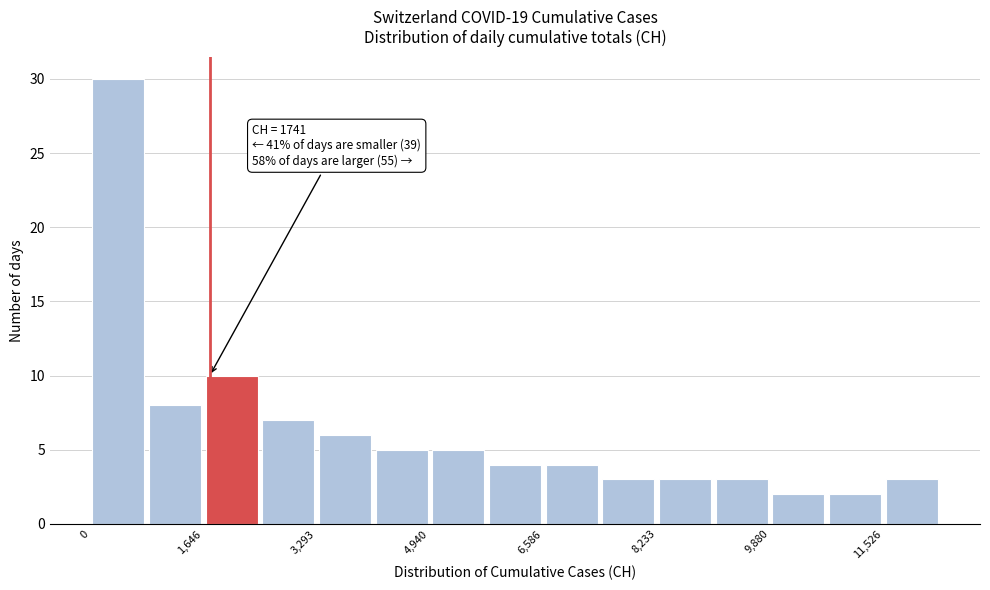

Over which range of the x-axis is the bar tallest?

0 to 800